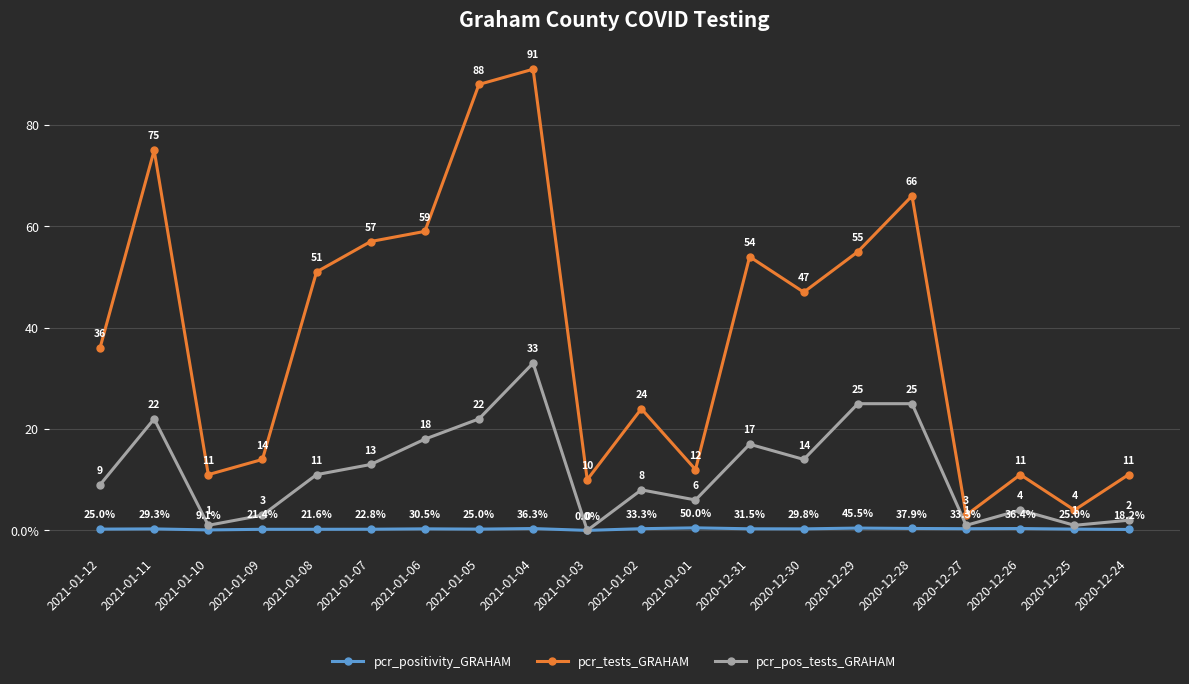

What is the difference between the pcr_pos_tests_GRAHAM values at 2021-01-09 and 2020-12-30?

11.0